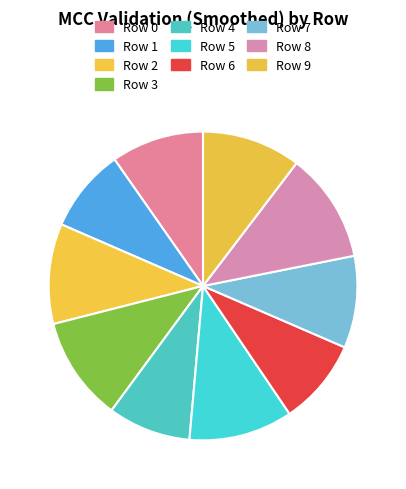

How many slices are in this pie chart?

10